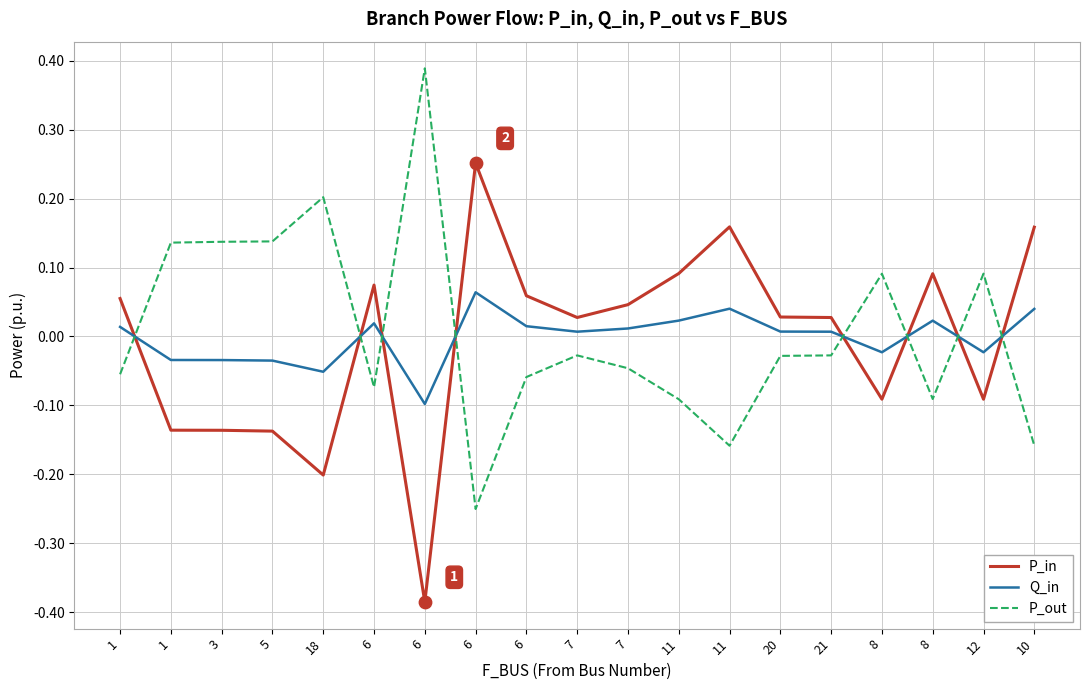

What are all the series names shown in the legend?

P_in, Q_in, P_out